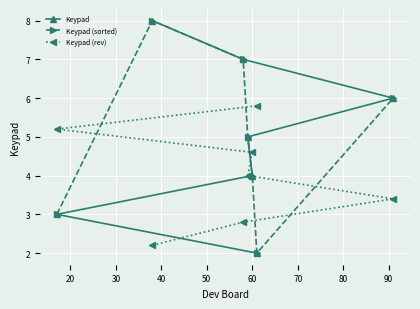

What is the highest value of the Keypad (rev) series?

5.8